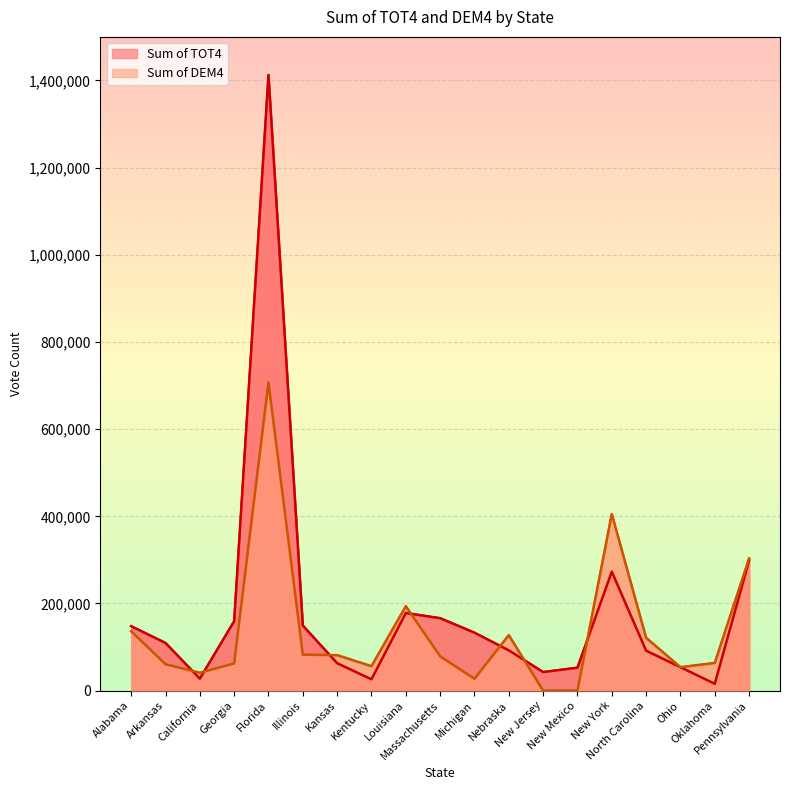

Reading left to right, transcribe all the data shown in this chart.

Sum of TOT4: Alabama=147974	Arkansas=109361	California=27504	Georgia=159338	Florida=1412616	Illinois=149404	Kansas=62833	Kentucky=26023	Louisiana=178160	Massachusetts=166257	Michigan=133033	Nebraska=92418	New Jersey=42677	New Mexico=52680	New York=272972	North Carolina=91681	Ohio=53805	Oklahoma=15633	Pennsylvania=298726
Sum of DEM4: Alabama=136233	Arkansas=60633	California=40992	Georgia=62398	Florida=707014	Illinois=82529	Kansas=81418	Kentucky=56013	Louisiana=193659	Massachusetts=78722	Michigan=27241	Nebraska=127266	New Jersey=0	New Mexico=0	New York=405132	North Carolina=121234	Ohio=53805	Oklahoma=63517	Pennsylvania=303149